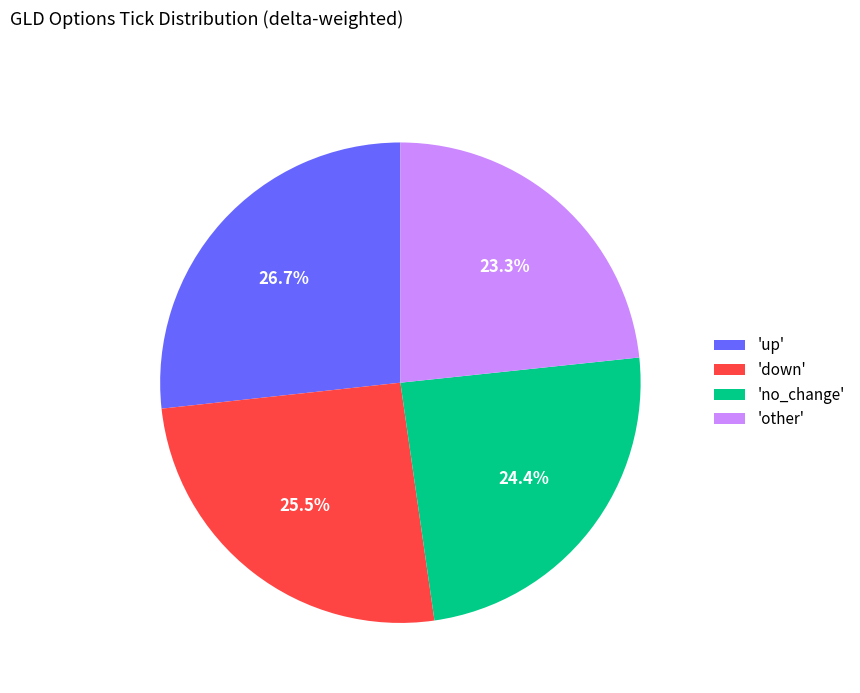

How much of the chart is everything except 'down'?

74.5%